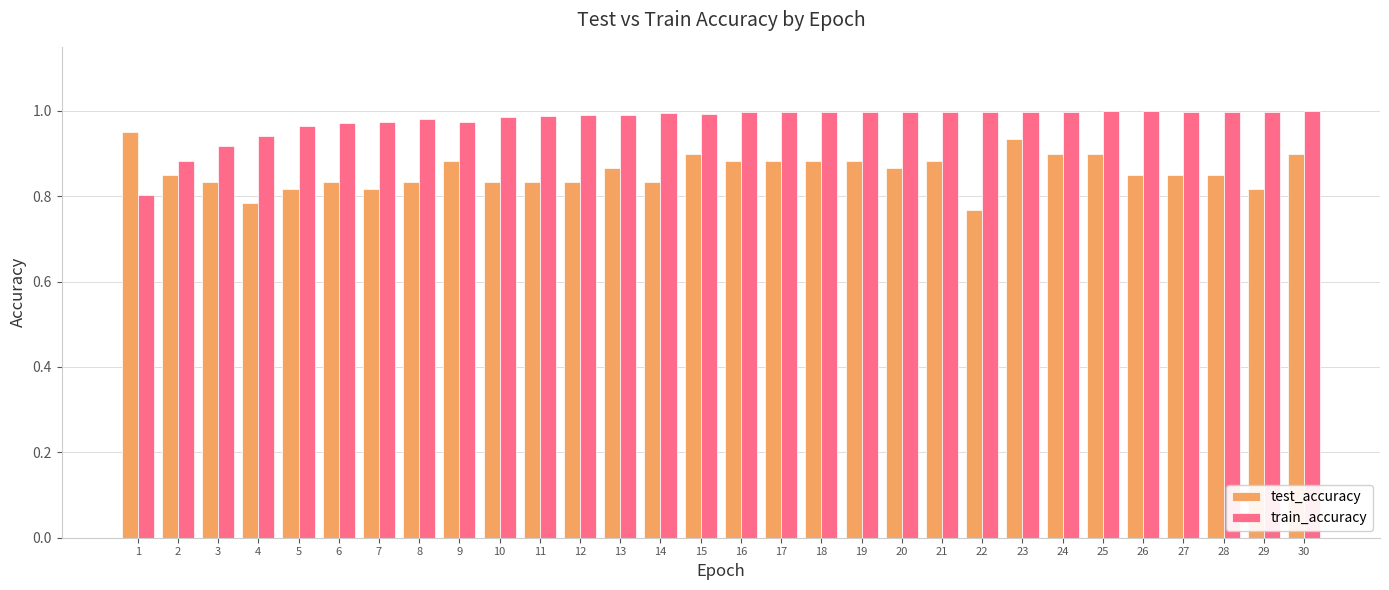

At how many categories does at least one series exceed 0?

30